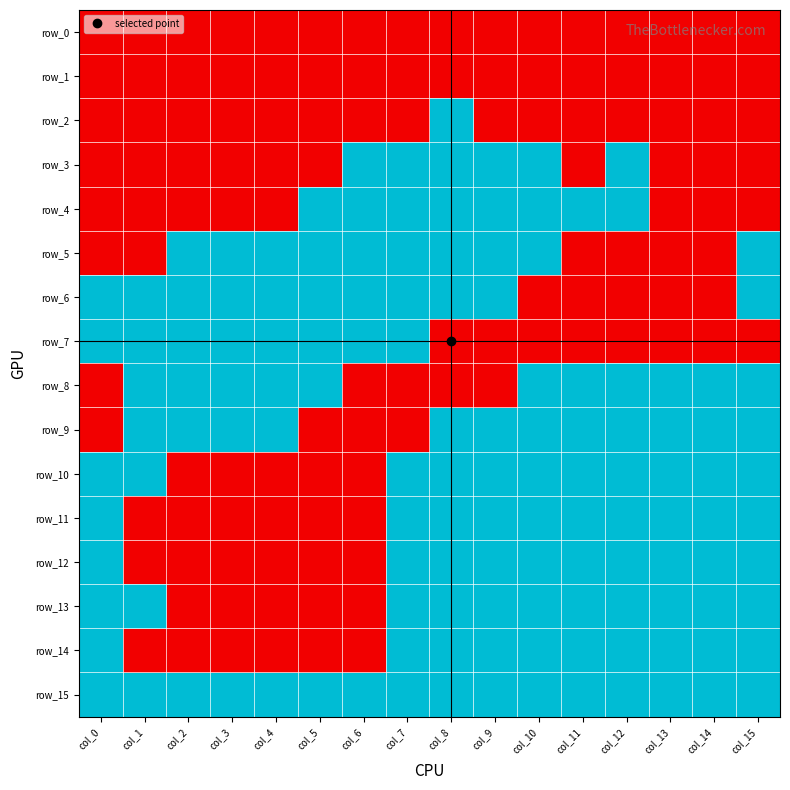

What is the total value across all series at col_14?

8